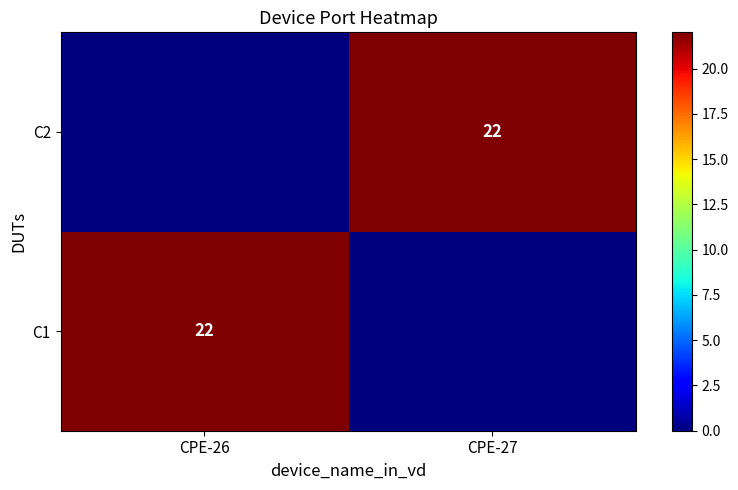

The C2 series shows 22 at CPE-27. True or false?

True